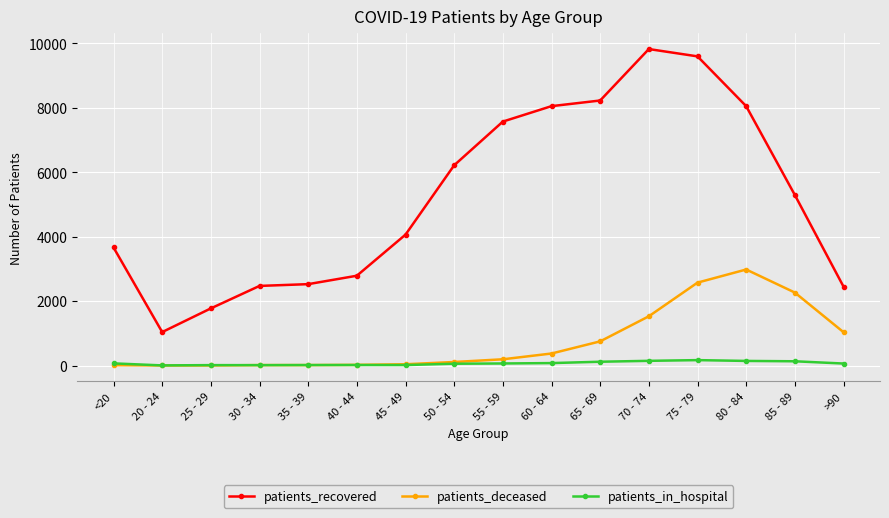

The value of patients_recovered at 30 - 34 is 2471. True or false?

True